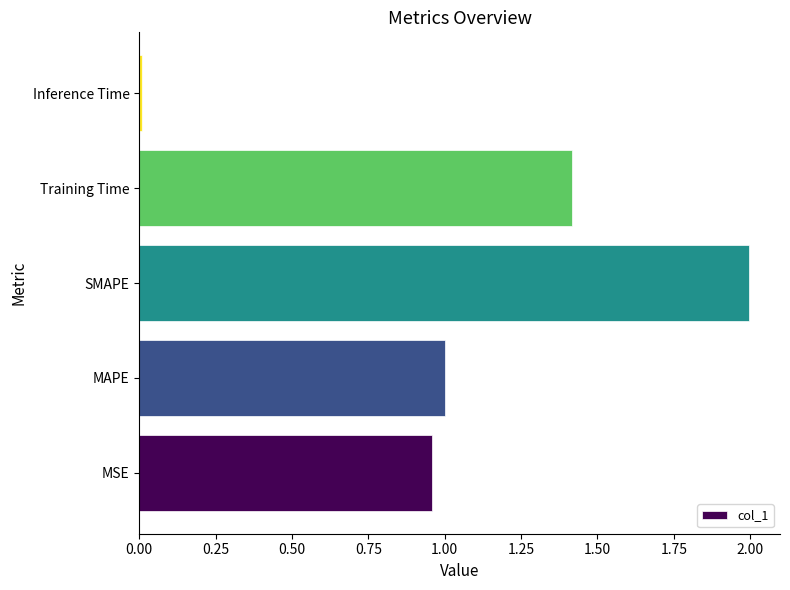

What is the difference between the maximum and minimum values?

2.0